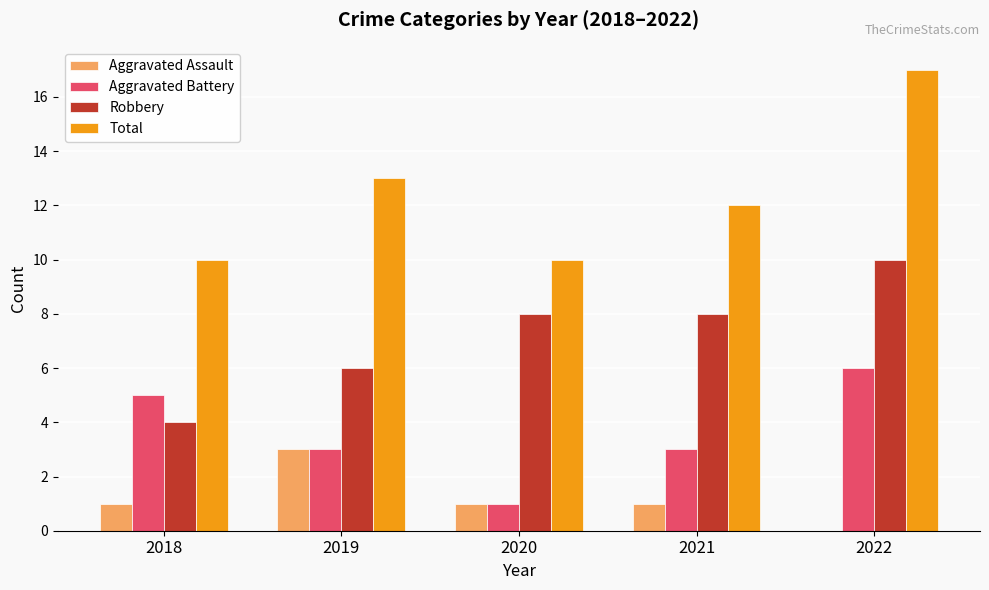

True or false: Aggravated Assault has a value of 2 at 2022.

False